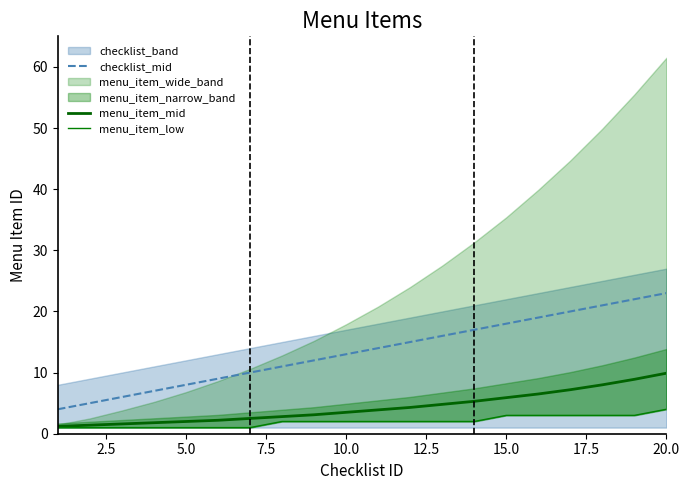

Is this an area chart (filled region under the line)?

No